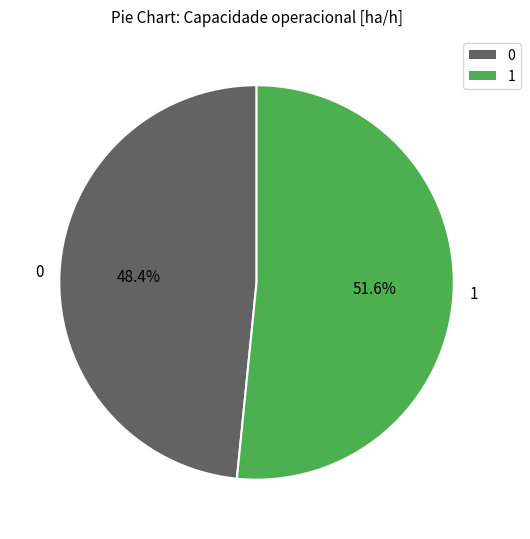

How many slices are in this pie chart?

2